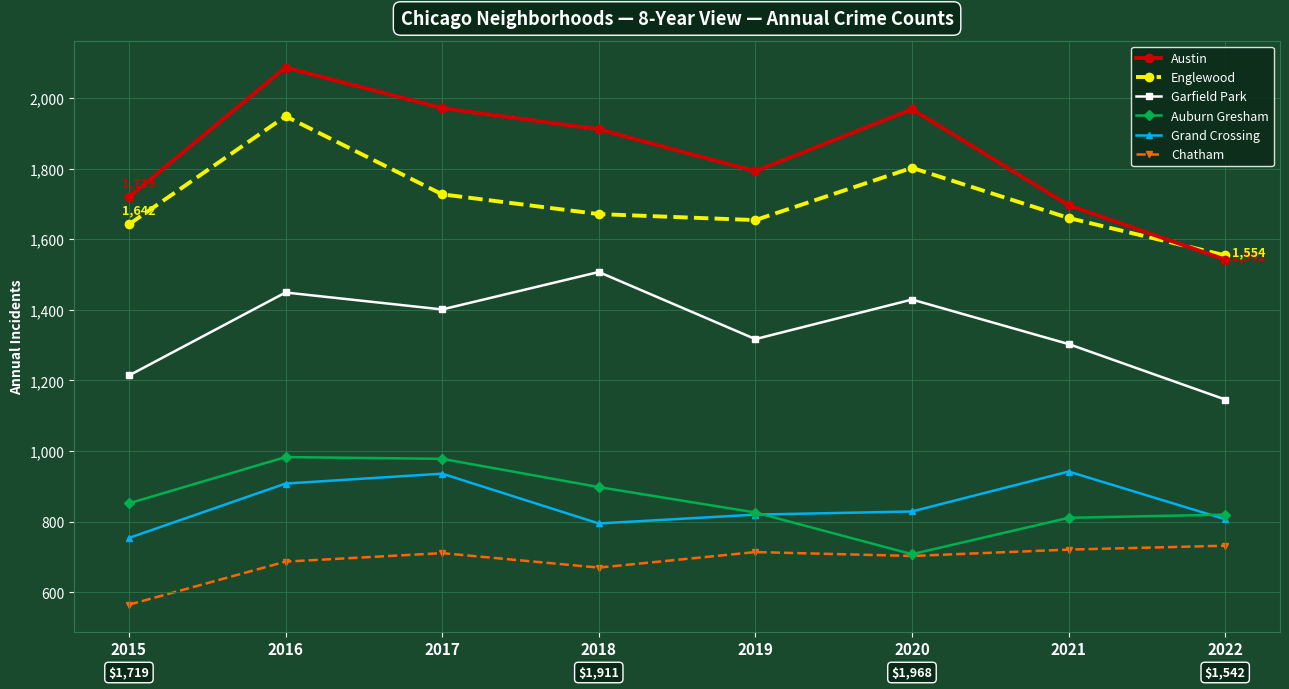

What are all the series names shown in the legend?

Austin, Englewood, Garfield Park, Auburn Gresham, Grand Crossing, Chatham